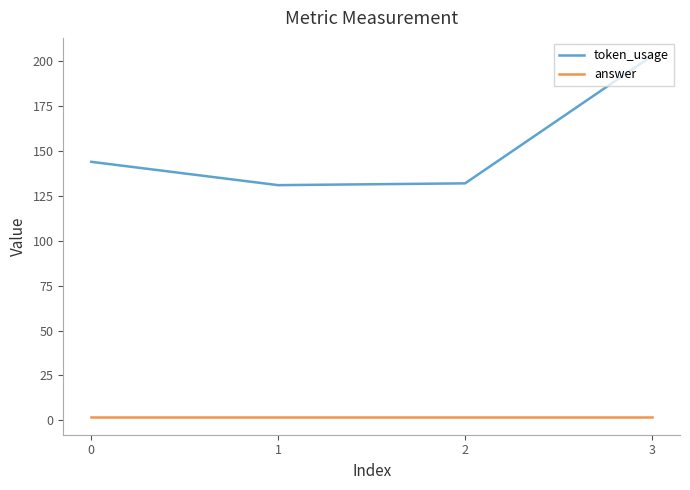

Rank the series by their maximum value, from highest to lowest.

token_usage, answer